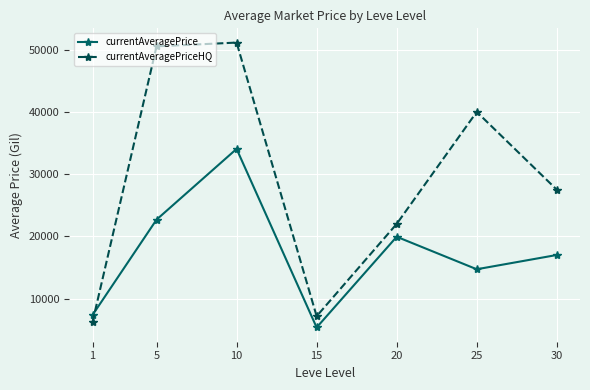

How many lines are shown in the chart?

2